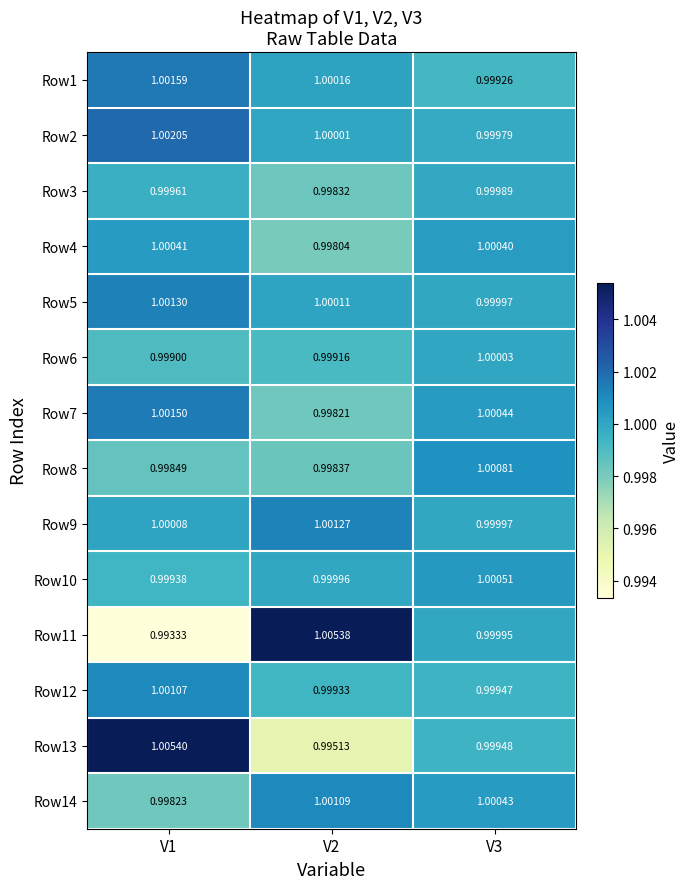

At how many categories does at least one series exceed 0?

3